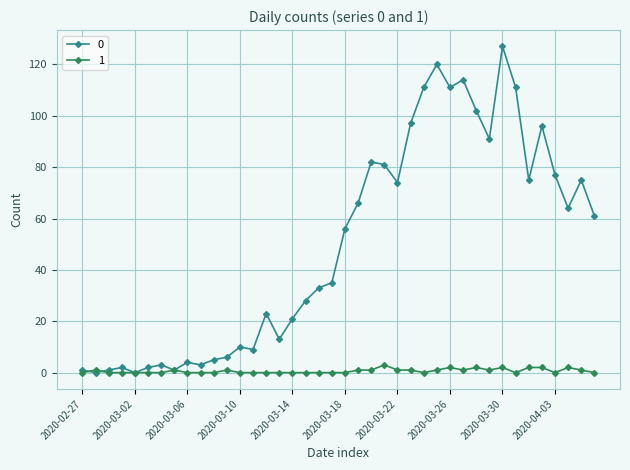

At how many categories does at least one series exceed 47?

20